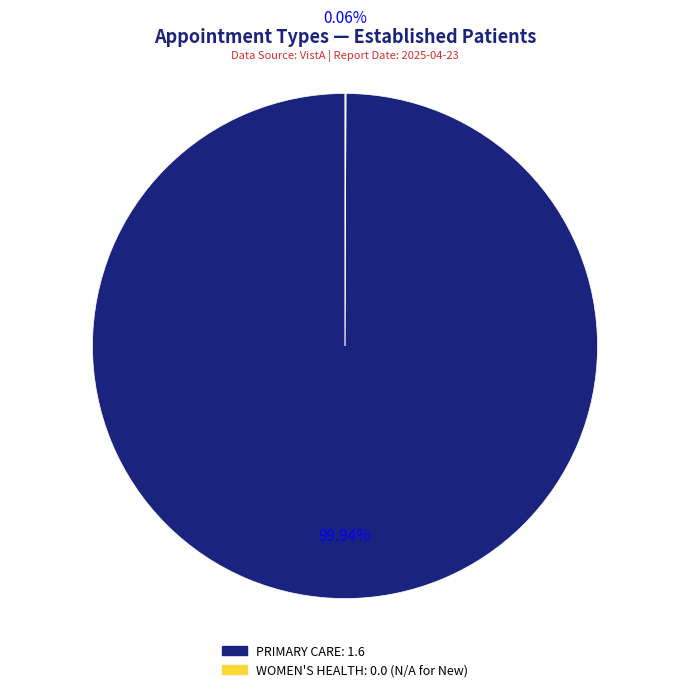

Which slice is the largest?

PRIMARY CARE